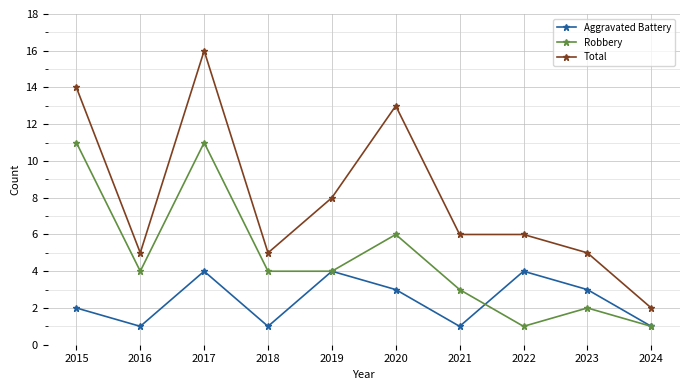

Rank the series at 2018 from lowest to highest value.

Aggravated Battery, Robbery, Total